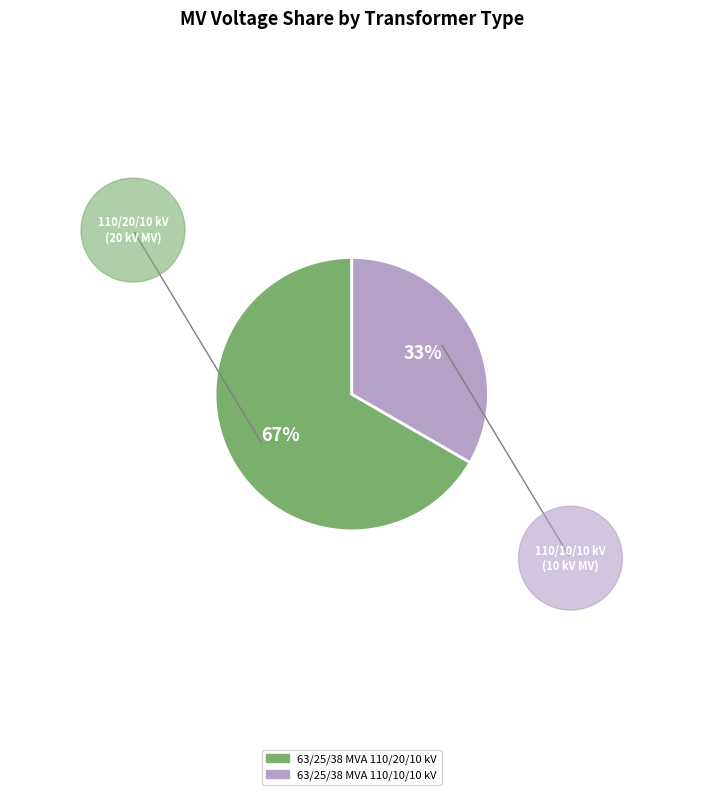

Rank the categories by value from highest to lowest.

63/25/38 MVA 110/20/10 kV, 63/25/38 MVA 110/10/10 kV